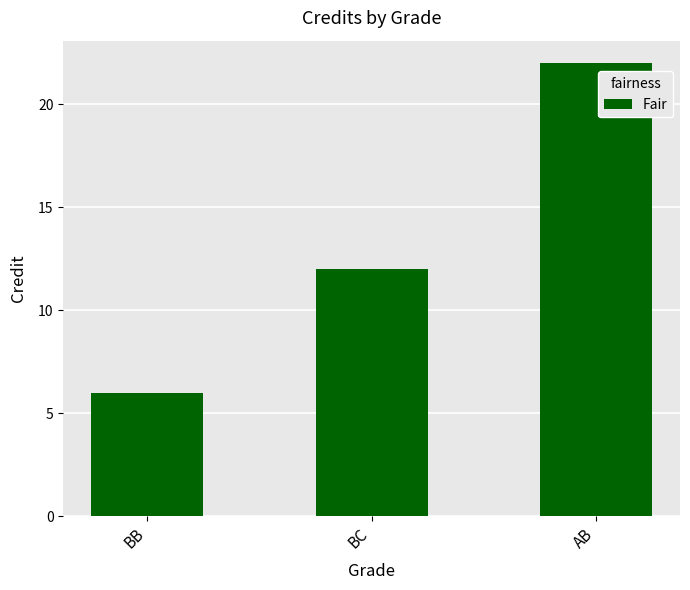

Between BB and BC, which is larger?

BC